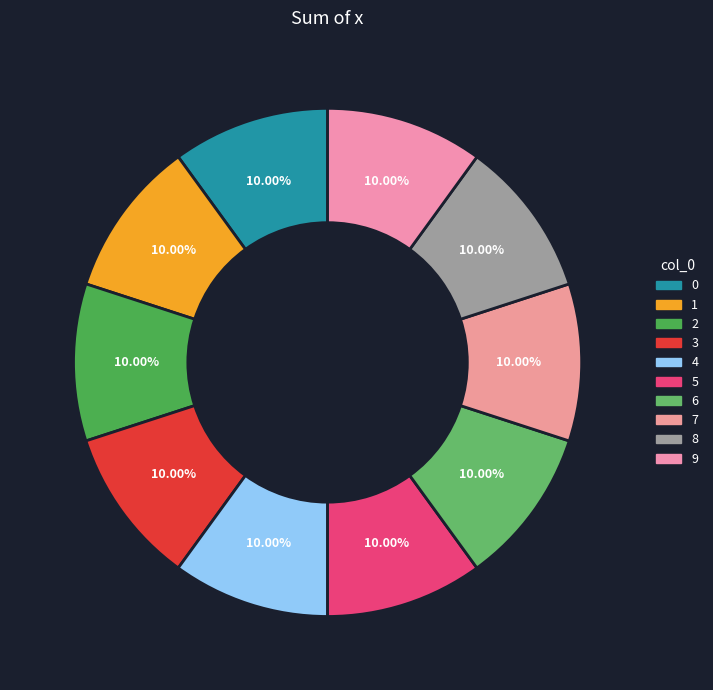

Rank the categories by value from highest to lowest.

1, 5, 2, 4, 9, 3, 7, 6, 8, 0